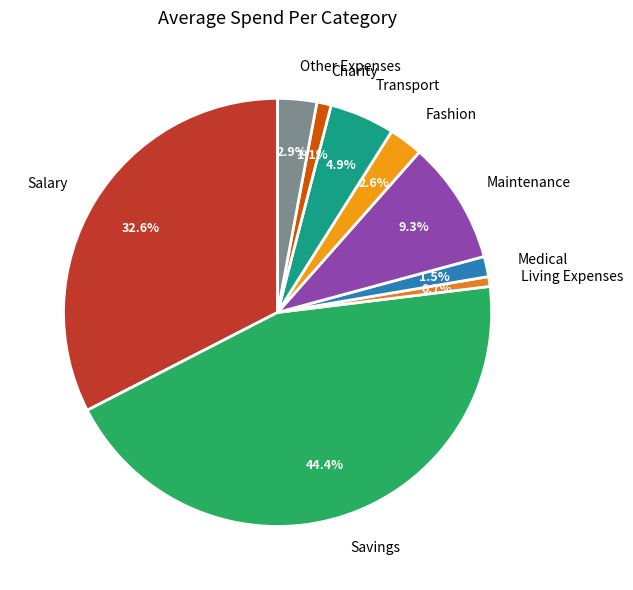

True or false: Fashion accounts for 3% of the total.

True